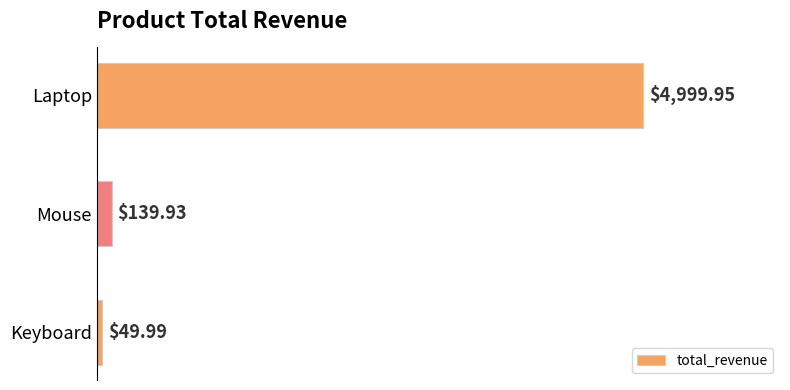

What is the average value?

1730.0